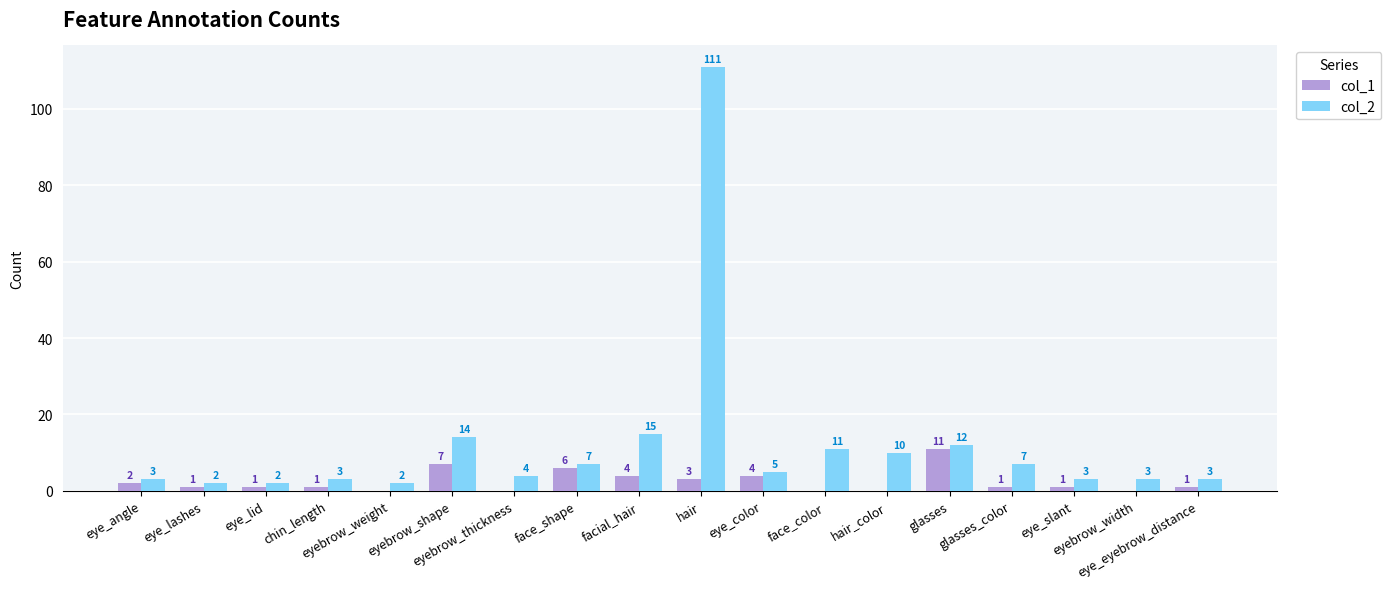

Reading left to right, what are all the values shown in this chart?

col_1: eye_angle=2	eye_lashes=1	eye_lid=1	chin_length=1	eyebrow_weight=0	eyebrow_shape=7	eyebrow_thickness=0	face_shape=6	facial_hair=4	hair=3	eye_color=4	face_color=0	hair_color=0	glasses=11	glasses_color=1	eye_slant=1	eyebrow_width=0	eye_eyebrow_distance=1
col_2: eye_angle=3	eye_lashes=2	eye_lid=2	chin_length=3	eyebrow_weight=2	eyebrow_shape=14	eyebrow_thickness=4	face_shape=7	facial_hair=15	hair=111	eye_color=5	face_color=11	hair_color=10	glasses=12	glasses_color=7	eye_slant=3	eyebrow_width=3	eye_eyebrow_distance=3